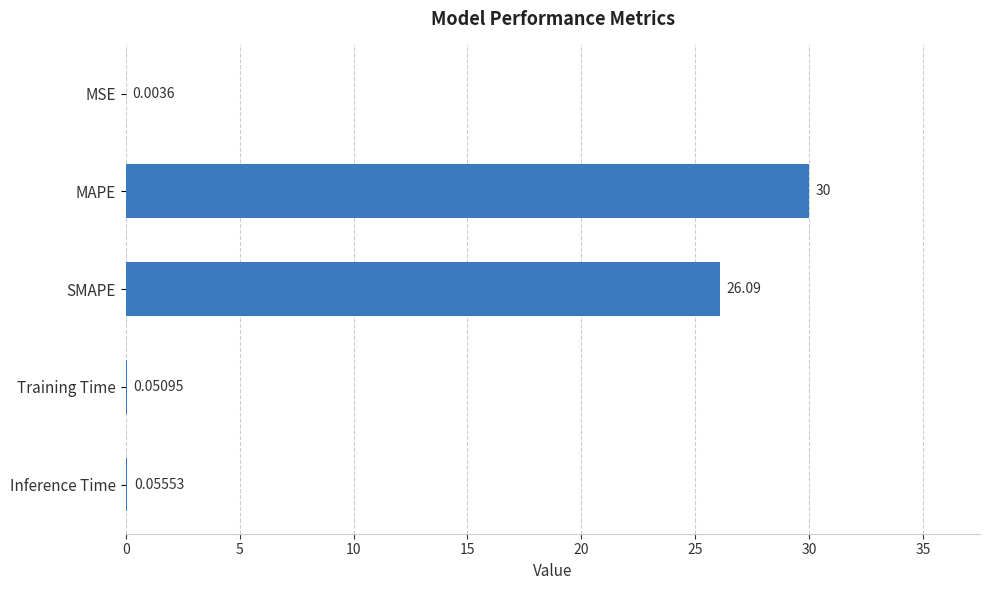

Where is the data nearest to the value 15?

SMAPE